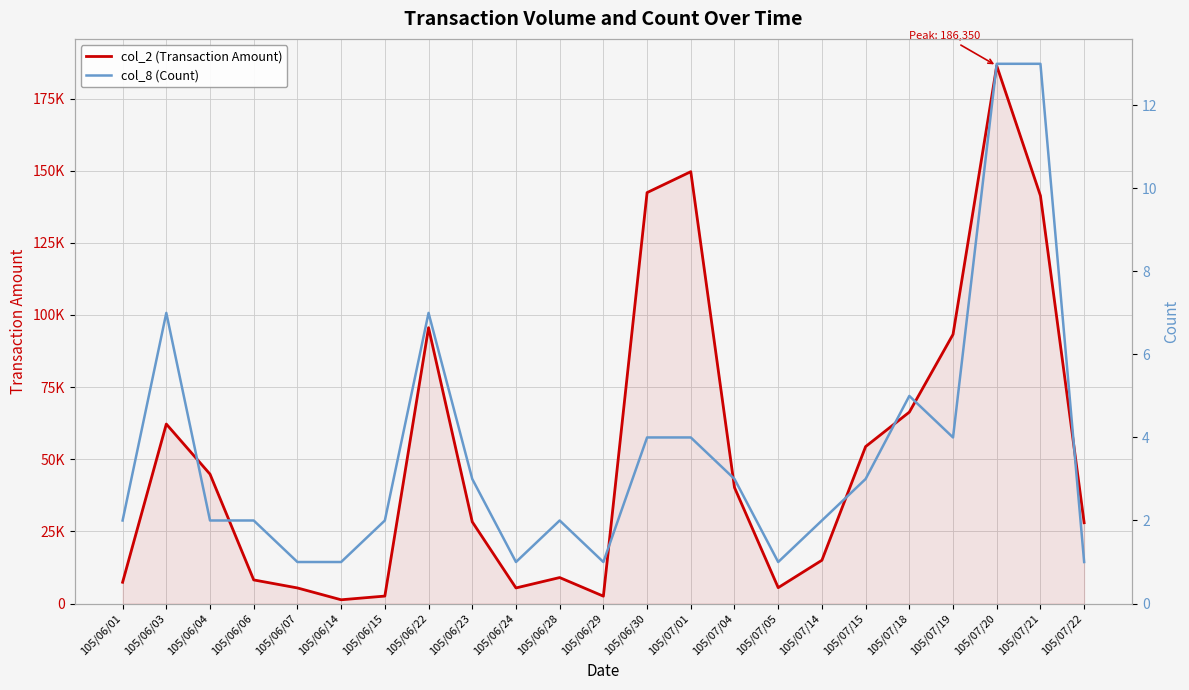

How many values in the col_8 (Count) series exceed 2?

11